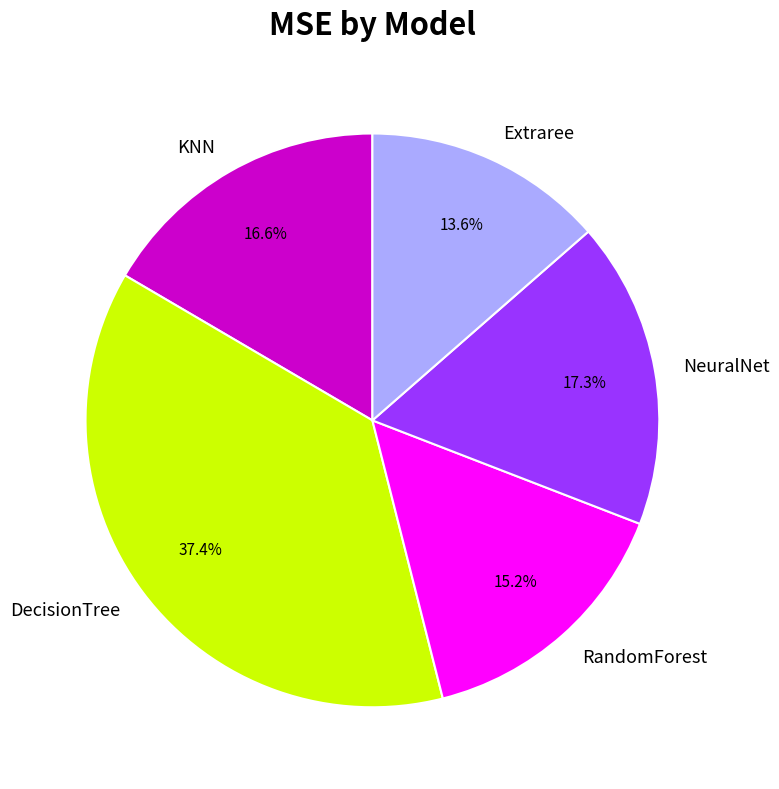

Approximately how many times larger is the value at NeuralNet compared to KNN?

1.0